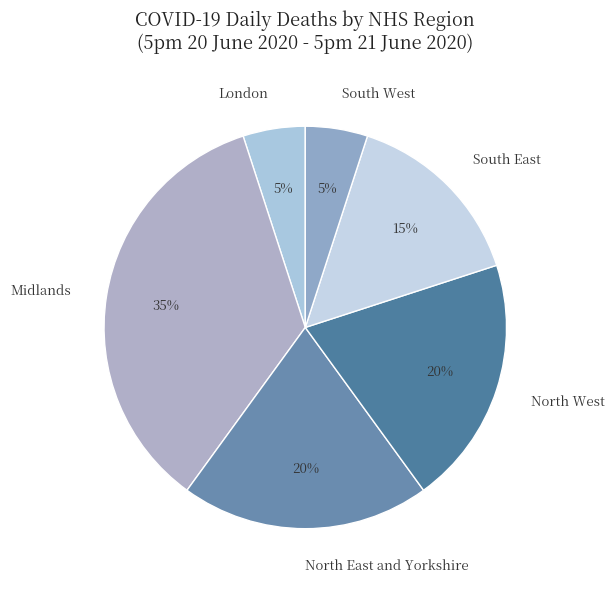

True or false: North West accounts for 6% of the total.

False